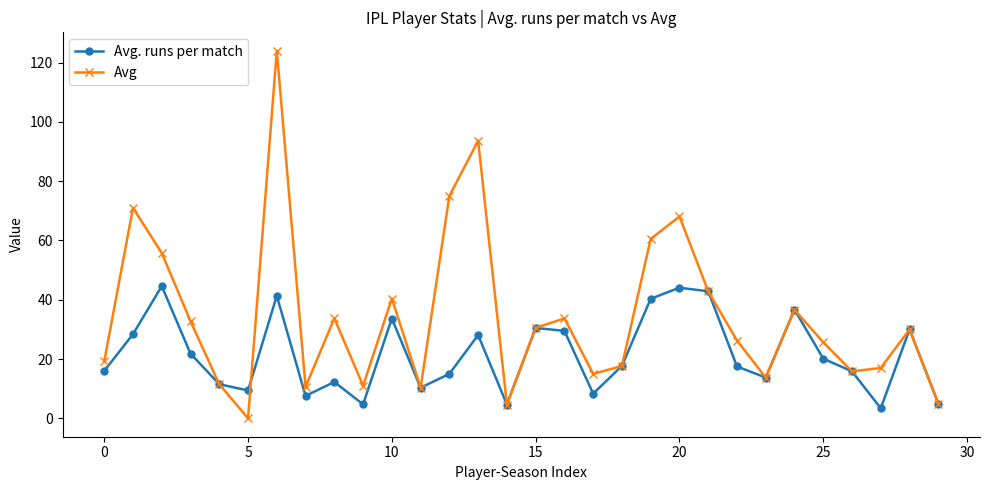

Count the number of data series in this chart.

2